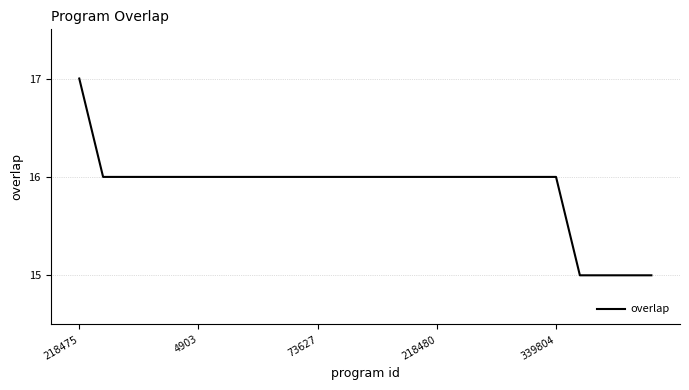

Does the chart display data point markers on the line(s)?

No